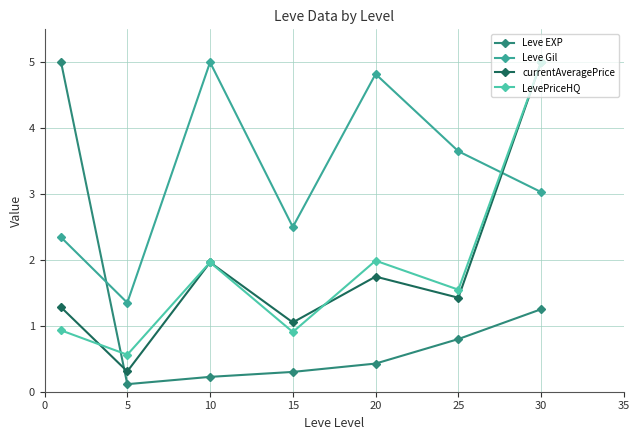

How many interior local peaks does the LevePriceHQ series have?

2